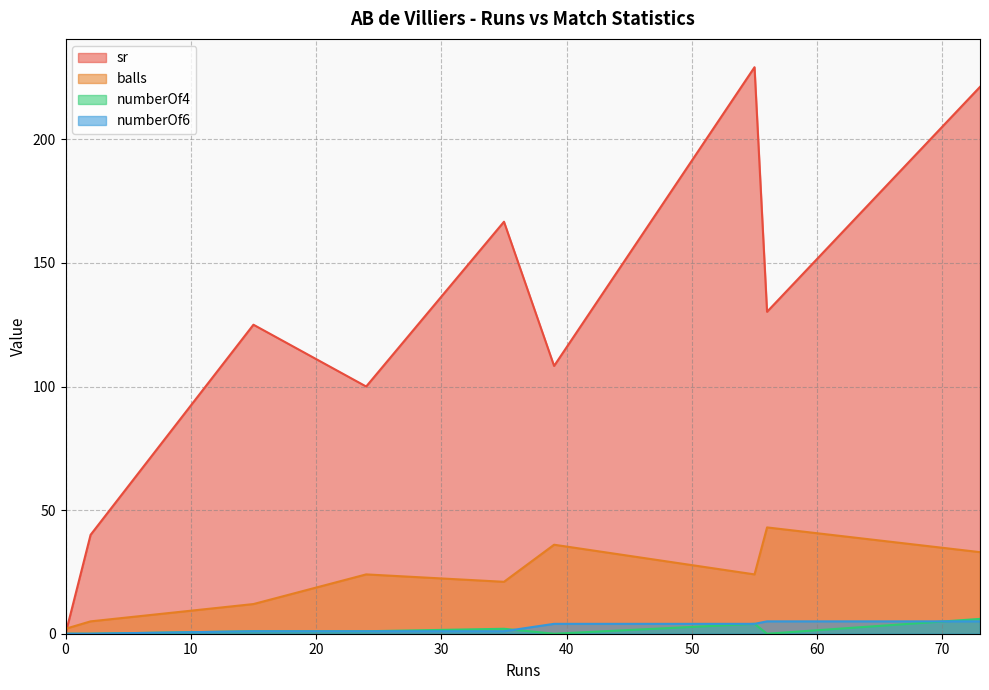

Which series has the largest range (max minus min)?

sr